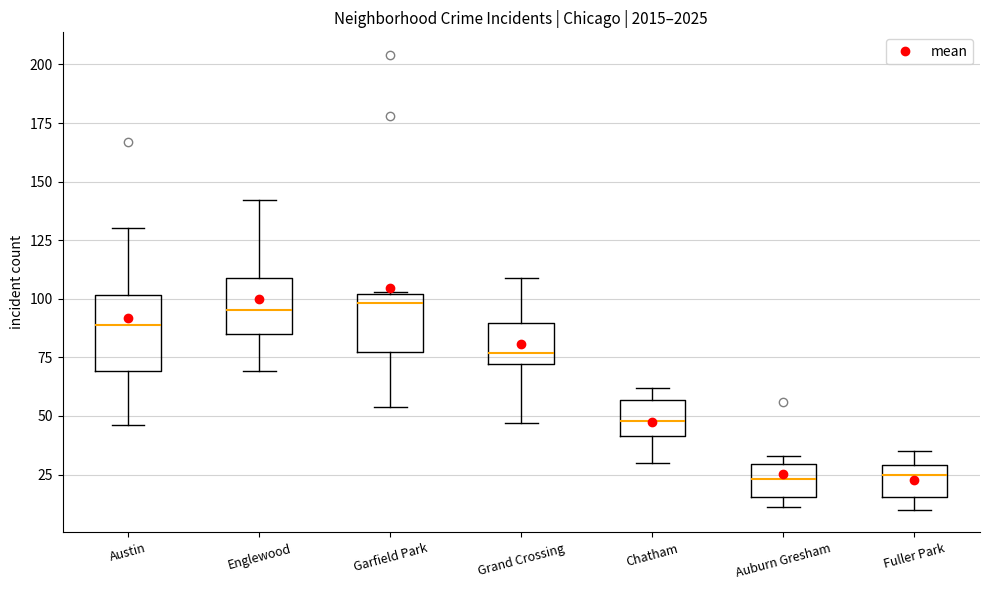

Reading left to right, transcribe this box plot: for each box, give where its median line is, the range the box spans, and where its two whiskers end, as read against the y-axis. The values are not printed on the chart, so give them approximately, as read against the axis.

Austin: median 90, box 70 to 100, whiskers 45 to 130
Englewood: median 95, box 85 to 110, whiskers 70 to 140
Garfield Park: median 100 (just below the box's upper edge), box 80 to 100, whiskers 55 to 105
Grand Crossing: median 75, box 70 to 90, whiskers 45 to 110
Chatham: median 50, box 40 to 55, whiskers 30 to 60
Auburn Gresham: median 25, box 15 to 30, whiskers 10 to 35
Fuller Park: median 25, box 15 to 30, whiskers 10 to 35